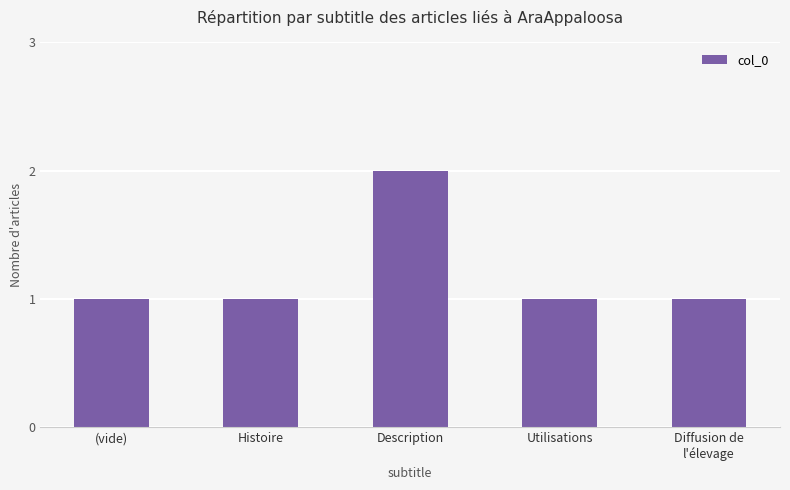

Count the number of data series in this chart.

1